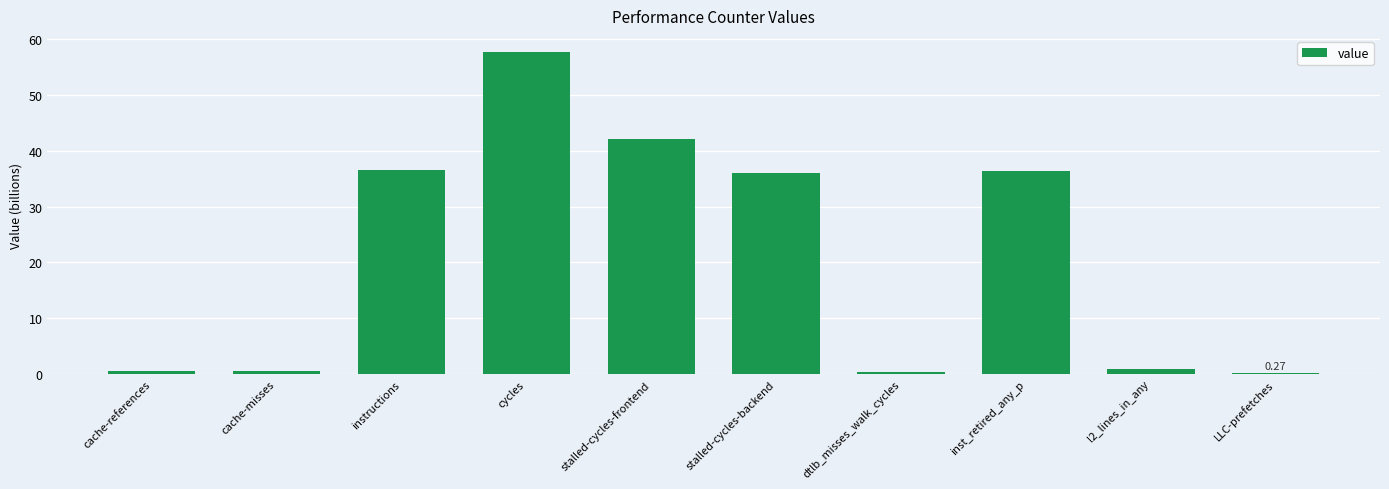

What is the label of the 5th bar from the right?

stalled-cycles-backend